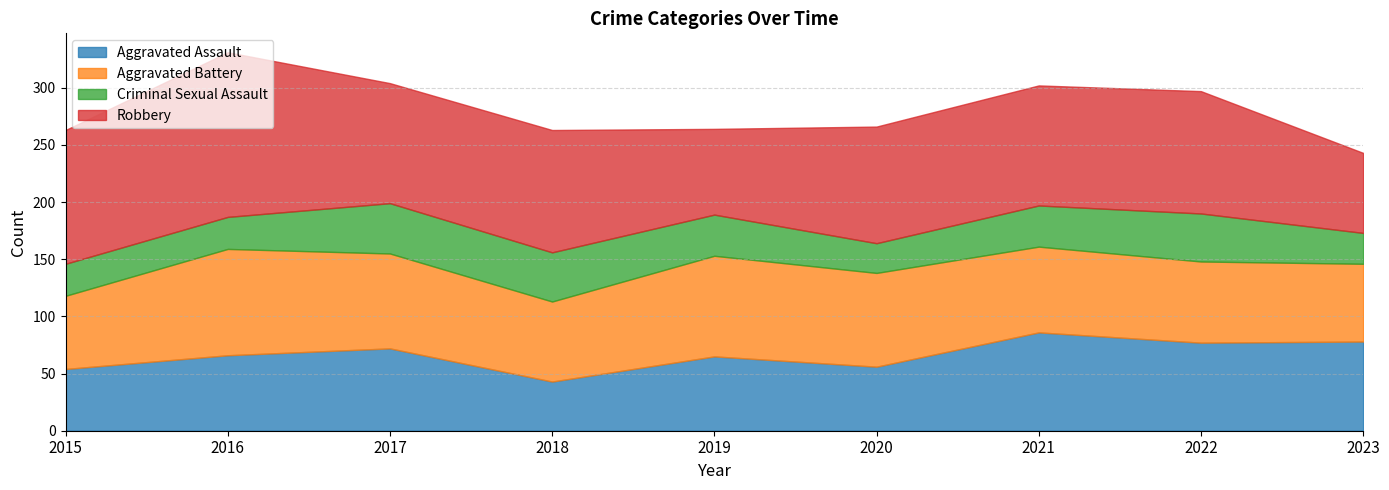

What is the maximum value shown in the chart?

144